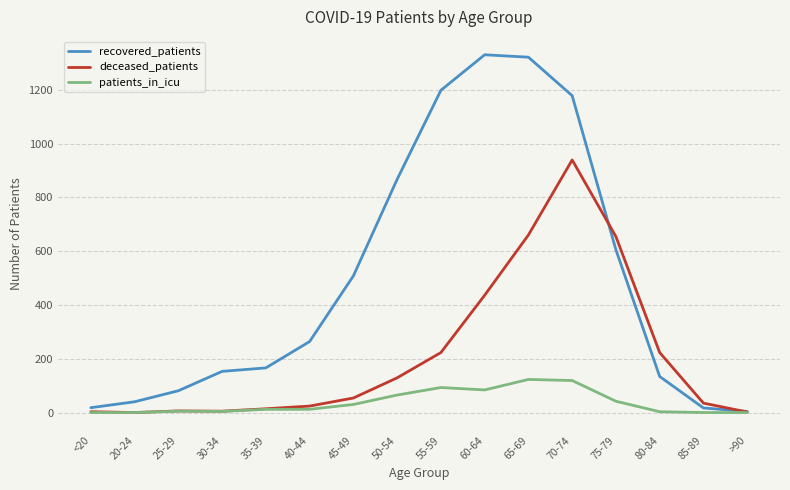

Which series changed the most between 25-29 and 55-59?

recovered_patients